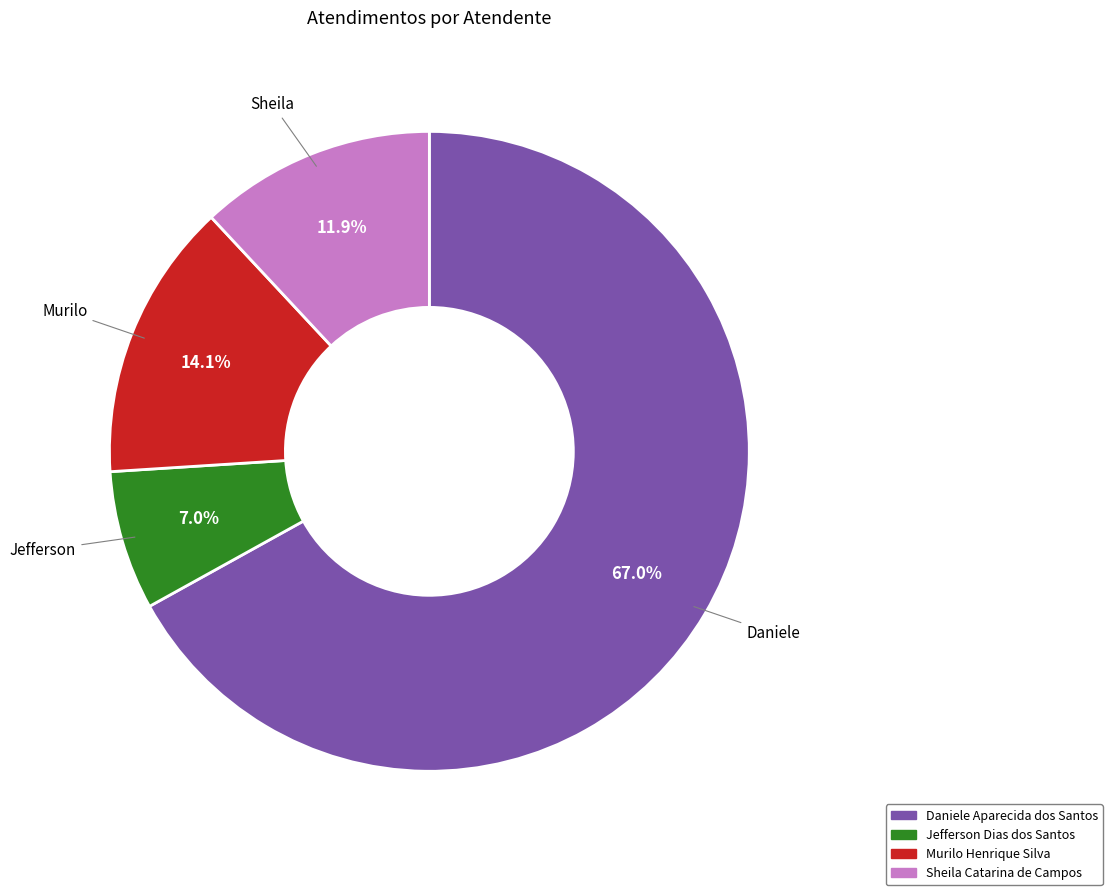

To the nearest percent, what is the difference between the largest and smallest slice percentages?

60%